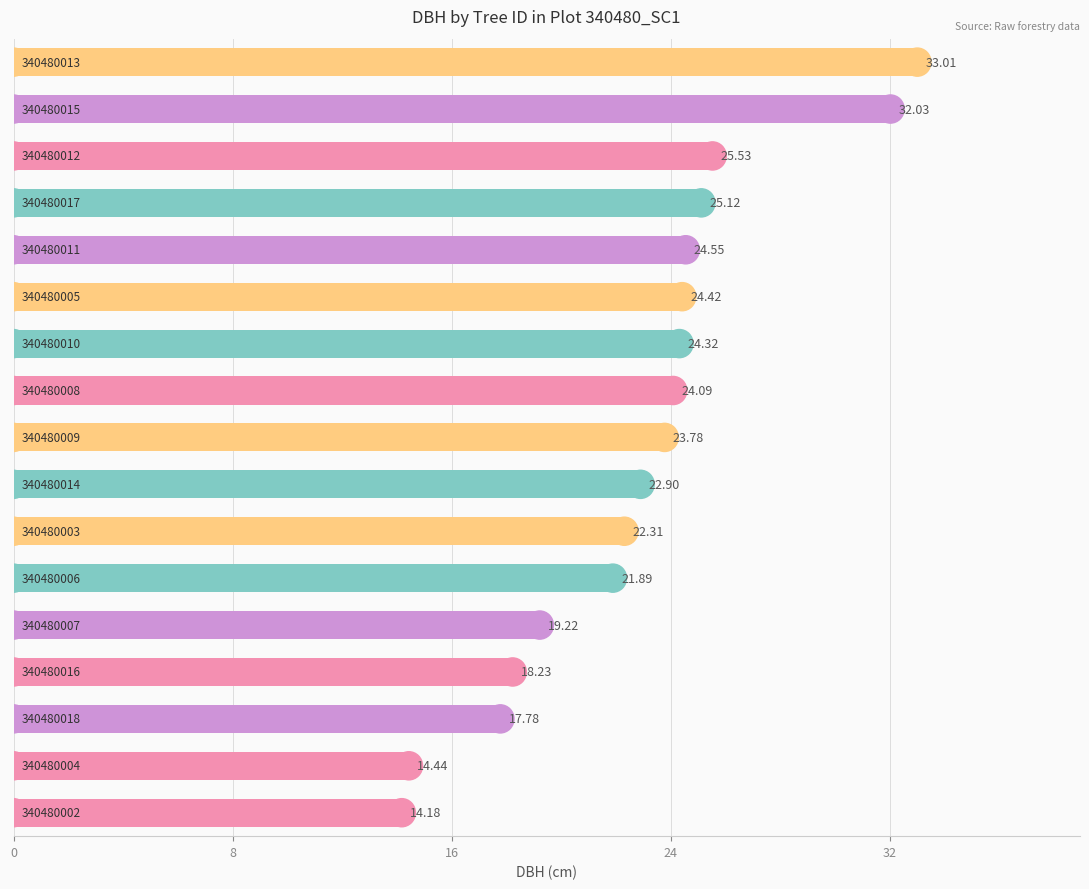

What is the average value?

22.8